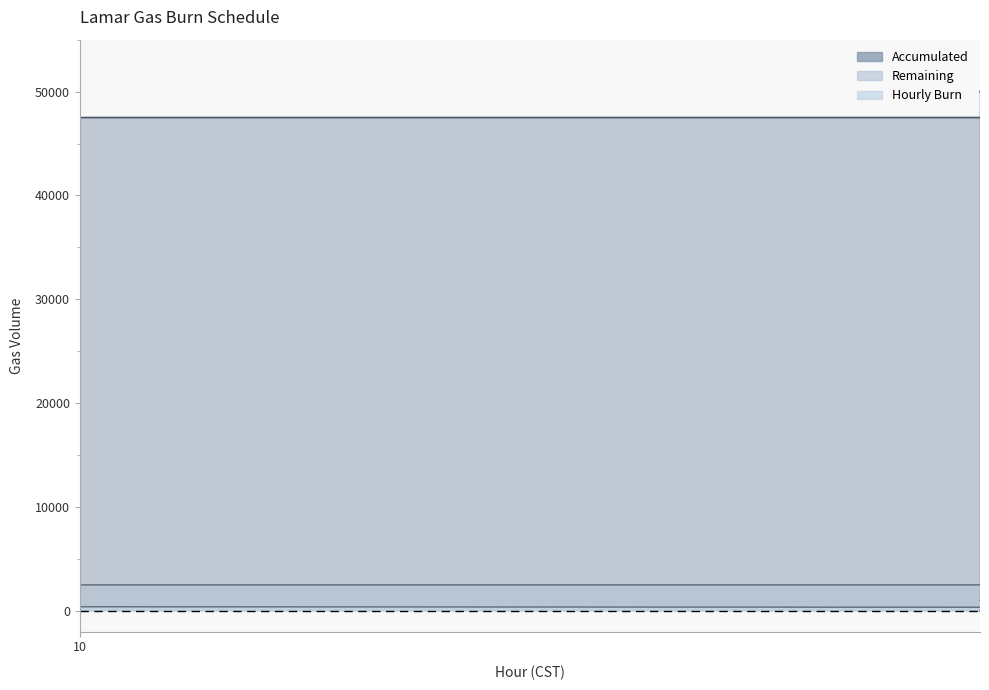

Where does the Remaining series first go above 8000?

10